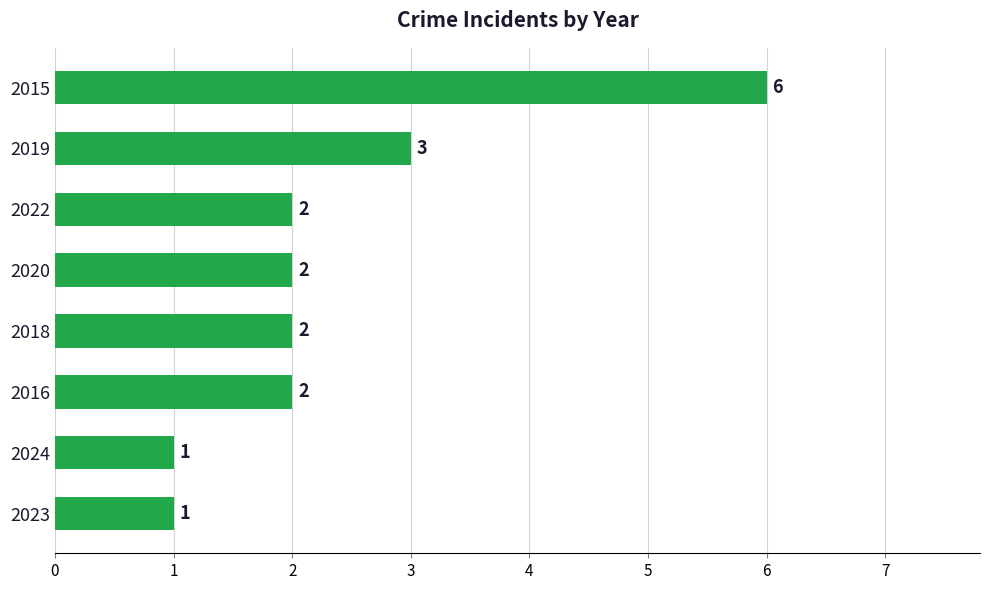

Approximately how many times larger is the value at 2015 compared to 2022?

3.0